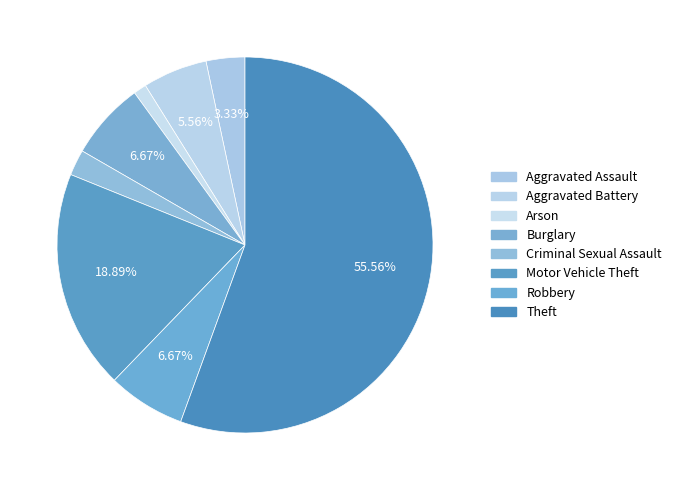

To the nearest percent, what portion does Burglary represent?

7%